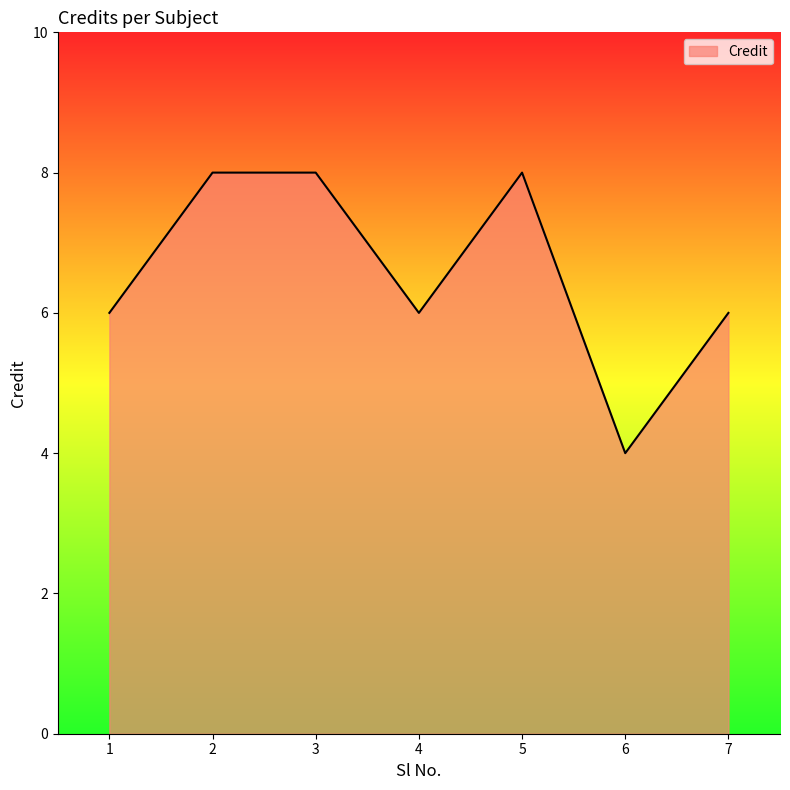

What is the ratio of the value at 7 to the value at 6?

1.5